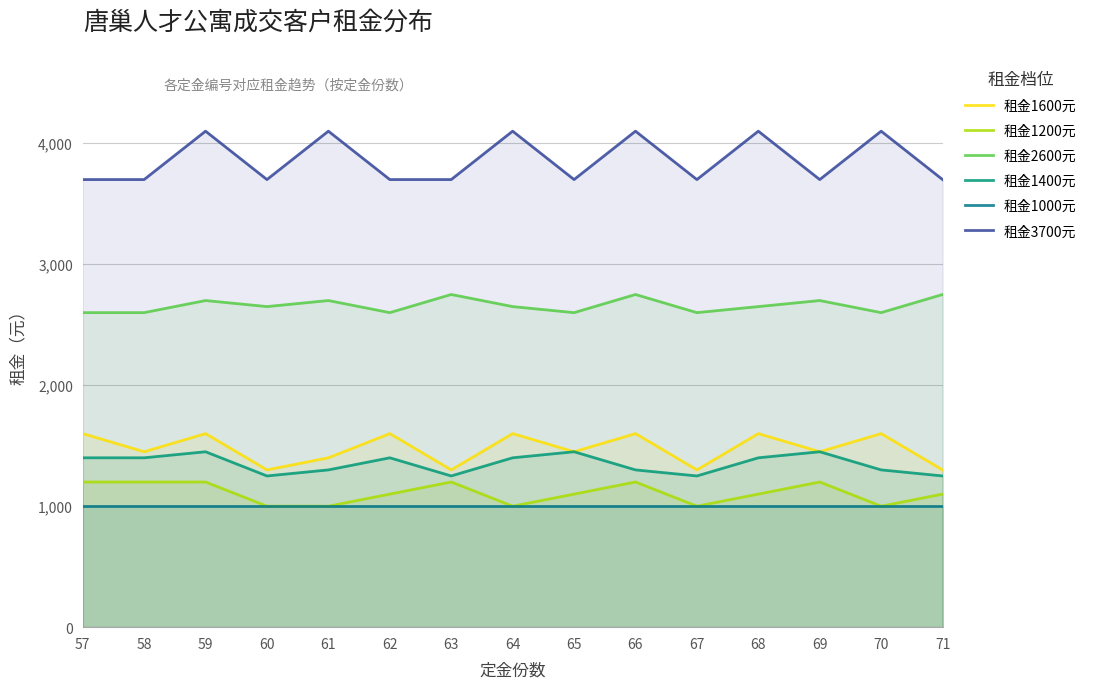

Reading right to left, what are all the values shown in this chart?

租金1600元: 71=1300	70=1600	69=1450	68=1600	67=1300	66=1600	65=1450	64=1600	63=1300	62=1600	61=1400	60=1300	59=1600	58=1450	57=1600
租金1200元: 71=1100	70=1000	69=1200	68=1100	67=1000	66=1200	65=1100	64=1000	63=1200	62=1100	61=1000	60=1000	59=1200	58=1200	57=1200
租金2600元: 71=2750	70=2600	69=2700	68=2650	67=2600	66=2750	65=2600	64=2650	63=2750	62=2600	61=2700	60=2650	59=2700	58=2600	57=2600
租金1400元: 71=1250	70=1300	69=1450	68=1400	67=1250	66=1300	65=1450	64=1400	63=1250	62=1400	61=1300	60=1250	59=1450	58=1400	57=1400
租金1000元: 71=1000	70=1000	69=1000	68=1000	67=1000	66=1000	65=1000	64=1000	63=1000	62=1000	61=1000	60=1000	59=1000	58=1000	57=1000
租金3700元: 71=3700	70=4100	69=3700	68=4100	67=3700	66=4100	65=3700	64=4100	63=3700	62=3700	61=4100	60=3700	59=4100	58=3700	57=3700